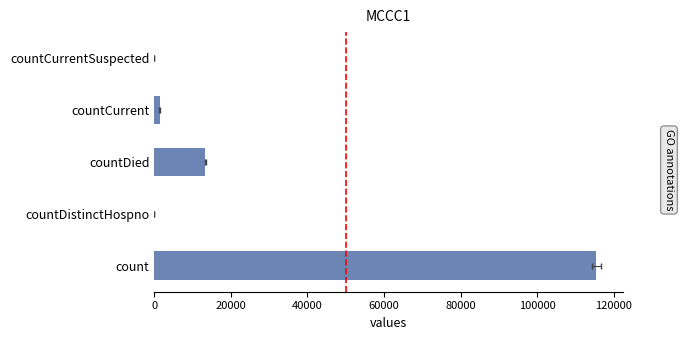

How many data points are less than 1383?

2